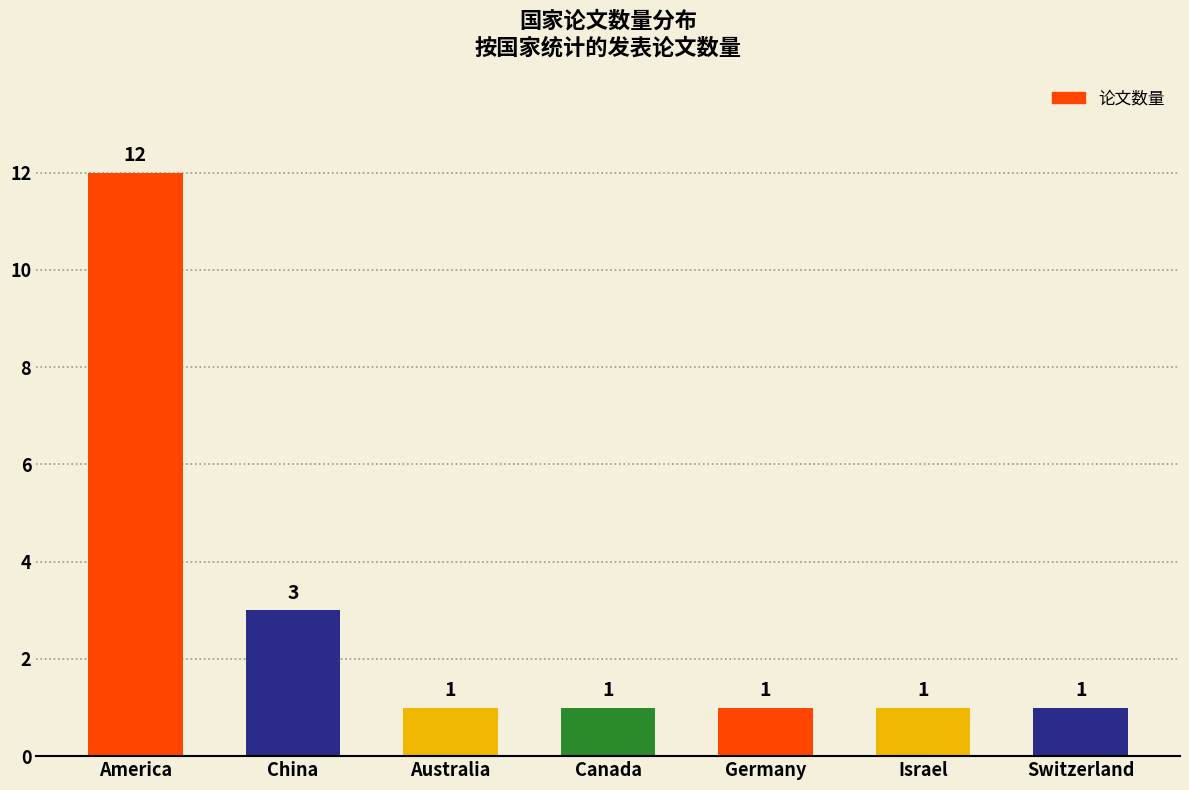

Are the bars horizontal?

No